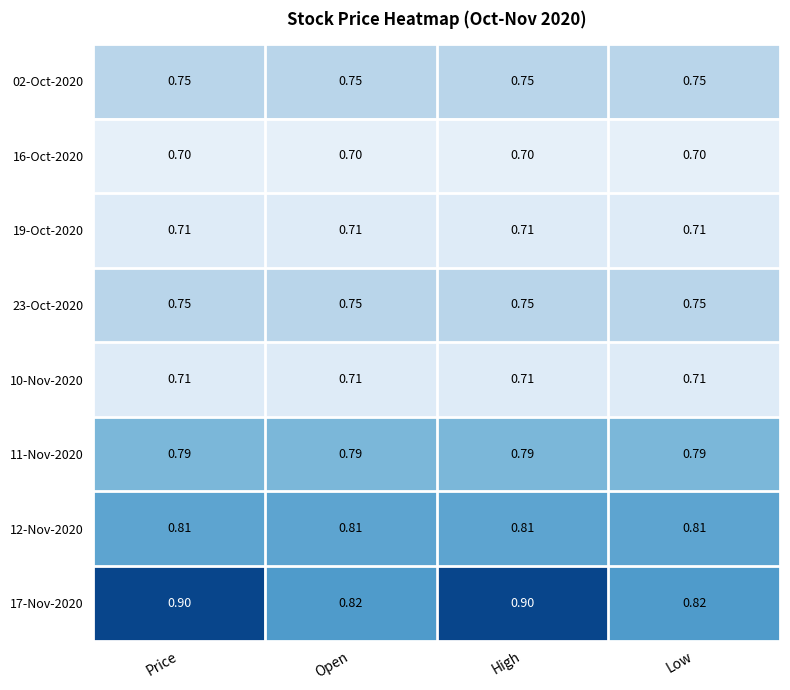

Is the value of 16-Oct-2020 at Low greater than the value of 12-Nov-2020 at High?

No